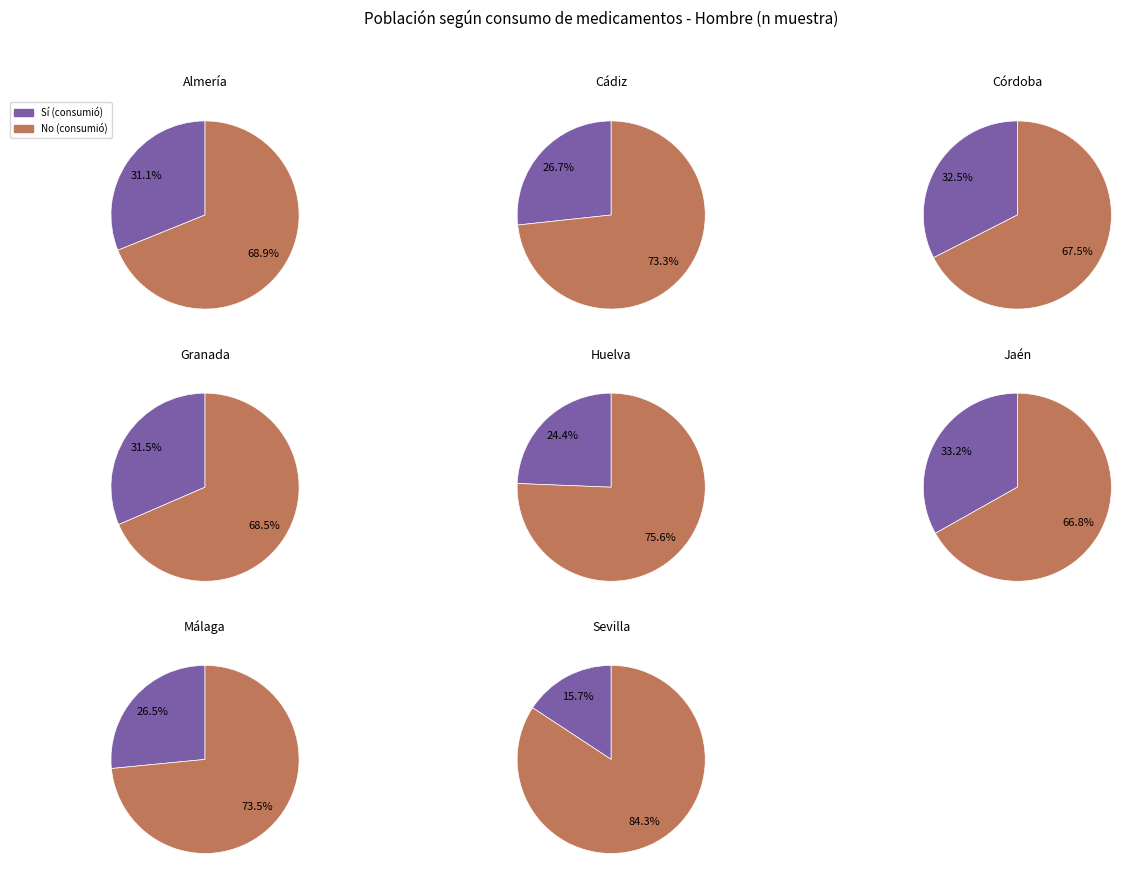

Rank the series at 0 from lowest to highest value.

Sí (Hombre), No (Hombre)